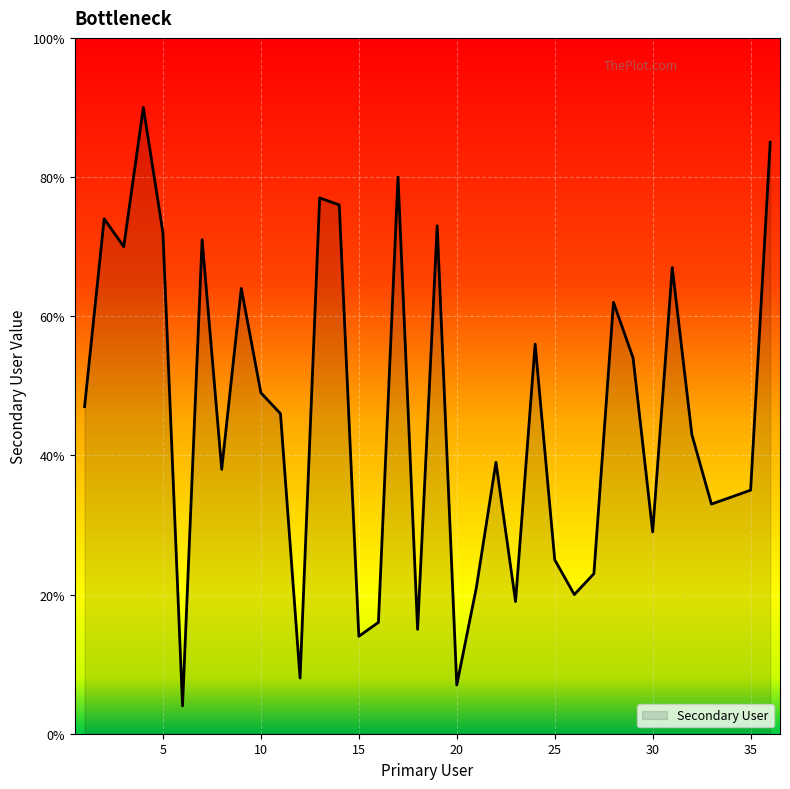

What is the greatest value displayed?

90